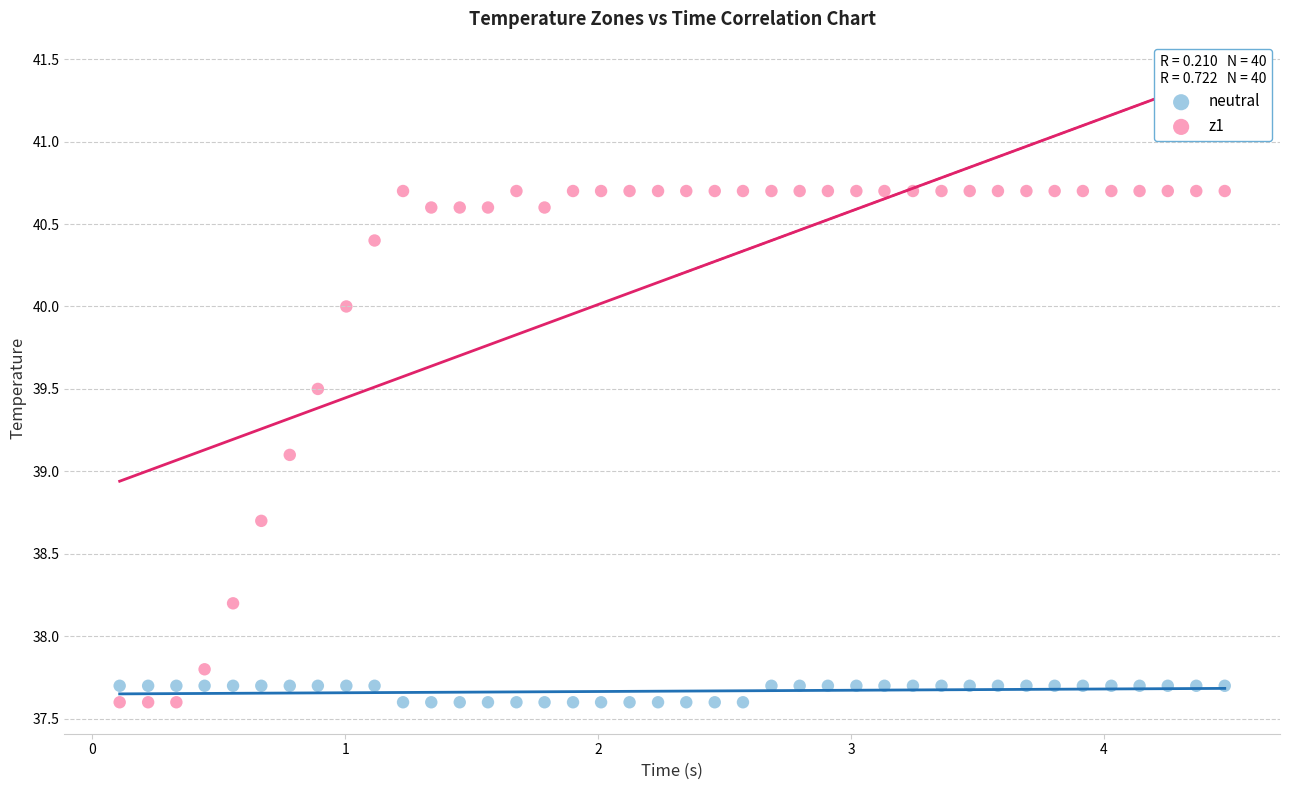

Which series reaches the maximum Y coordinate?

z1